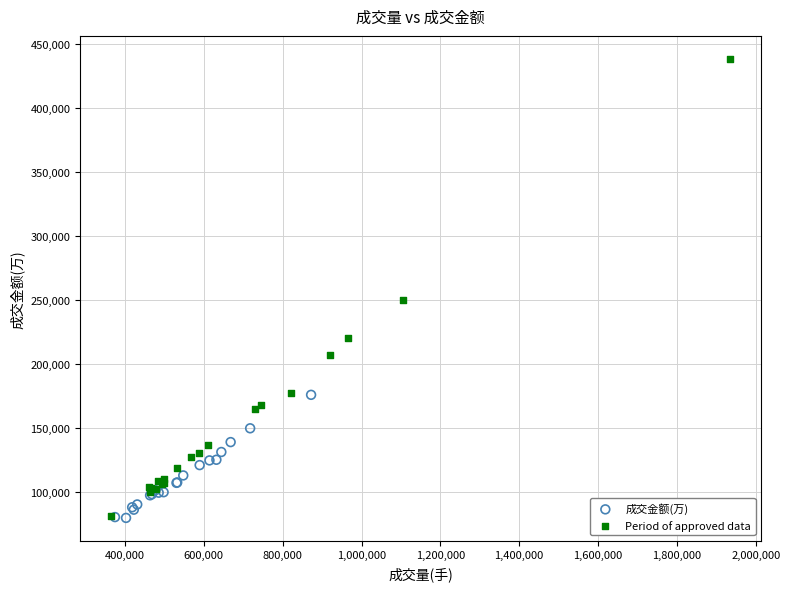

What are all the series names shown in the legend?

成交金额(万), Period of approved data